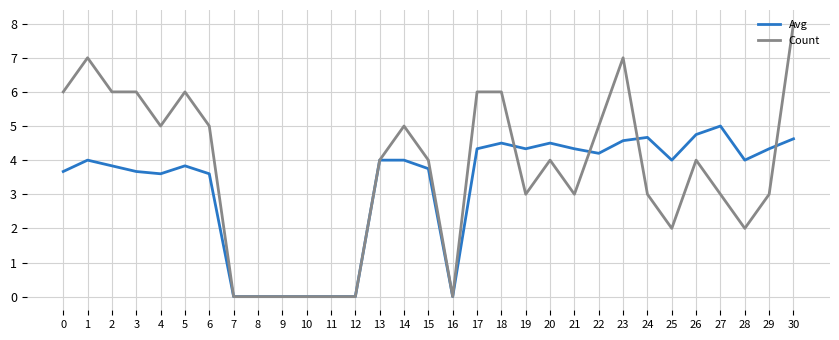

The value of Count at 6 is 5.0. True or false?

True